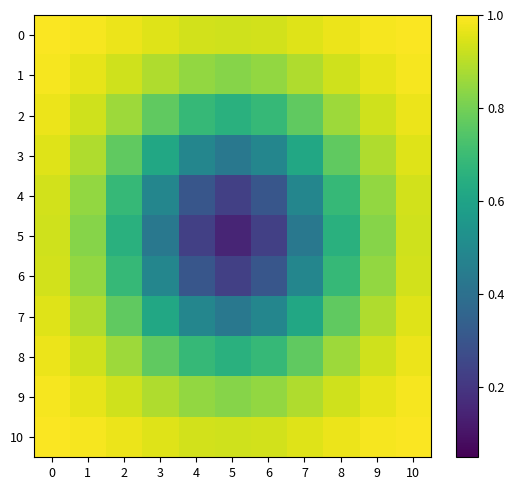

Reading left to right, what are all the values shown in this chart?

0: 0=1.0	1=1.0	2=1.0	3=1.0	4=0.9	5=0.9	6=0.9	7=1.0	8=1.0	9=1.0	10=1.0
1: 0=1.0	1=1.0	2=0.9	3=0.9	4=0.8	5=0.8	6=0.8	7=0.9	8=0.9	9=1.0	10=1.0
2: 0=1.0	1=0.9	2=0.9	3=0.8	4=0.7	5=0.7	6=0.7	7=0.8	8=0.9	9=0.9	10=1.0
3: 0=1.0	1=0.9	2=0.8	3=0.6	4=0.5	5=0.4	6=0.5	7=0.6	8=0.8	9=0.9	10=1.0
4: 0=0.9	1=0.8	2=0.7	3=0.5	4=0.3	5=0.2	6=0.3	7=0.5	8=0.7	9=0.8	10=0.9
5: 0=0.9	1=0.8	2=0.7	3=0.4	4=0.2	5=0.2	6=0.2	7=0.4	8=0.7	9=0.8	10=0.9
6: 0=0.9	1=0.8	2=0.7	3=0.5	4=0.3	5=0.2	6=0.3	7=0.5	8=0.7	9=0.8	10=0.9
7: 0=1.0	1=0.9	2=0.8	3=0.6	4=0.5	5=0.4	6=0.5	7=0.6	8=0.8	9=0.9	10=1.0
8: 0=1.0	1=0.9	2=0.9	3=0.8	4=0.7	5=0.7	6=0.7	7=0.8	8=0.9	9=0.9	10=1.0
9: 0=1.0	1=1.0	2=0.9	3=0.9	4=0.8	5=0.8	6=0.8	7=0.9	8=0.9	9=1.0	10=1.0
10: 0=1.0	1=1.0	2=1.0	3=1.0	4=0.9	5=0.9	6=0.9	7=1.0	8=1.0	9=1.0	10=1.0